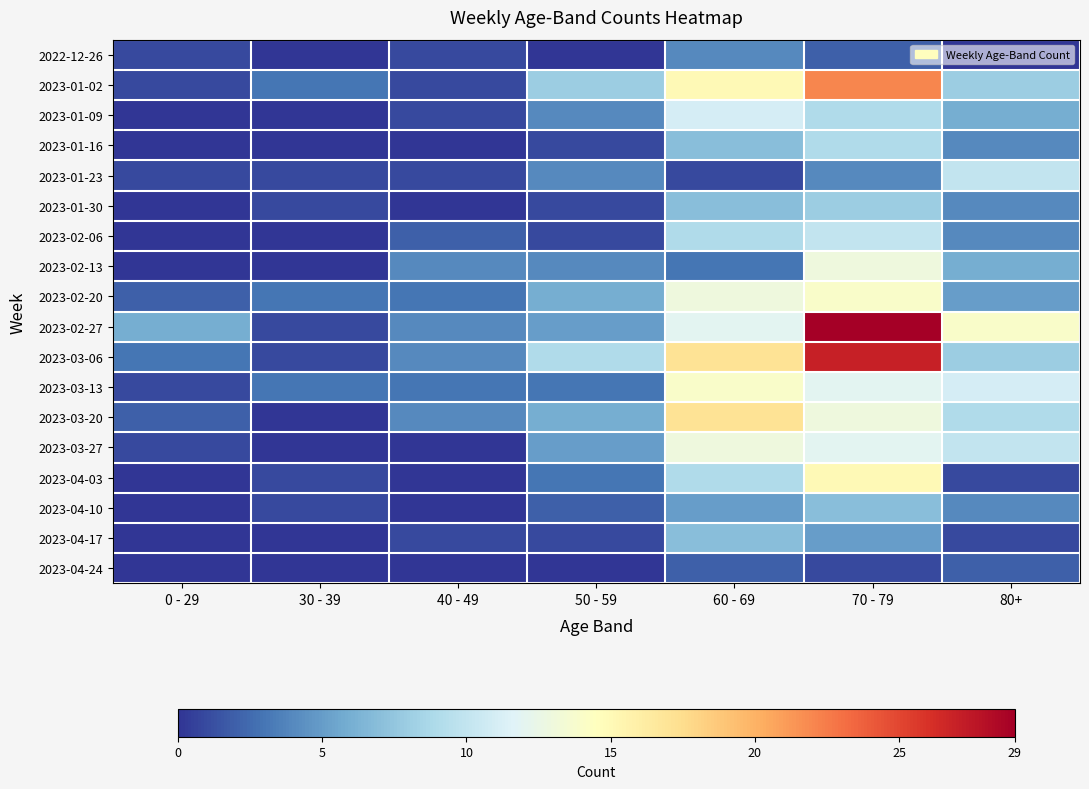

Which series has the largest range (max minus min)?

2023-02-27